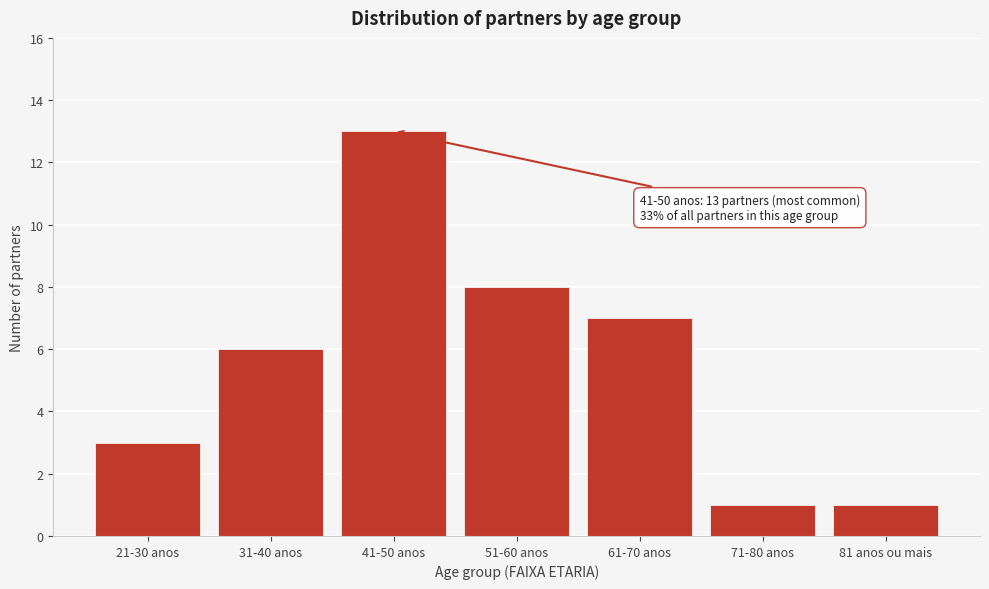

Reading right to left, transcribe all the data shown in this chart.

1	1	7	8	13	6	3